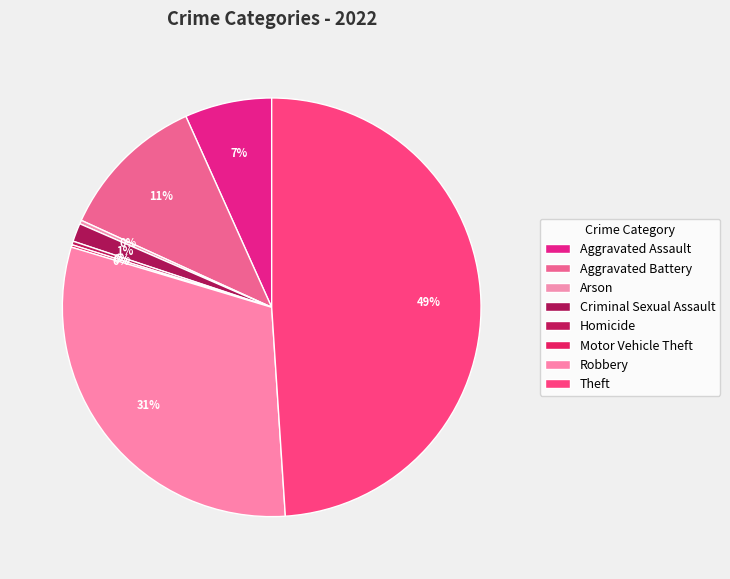

Which category has the biggest portion of the pie?

Theft